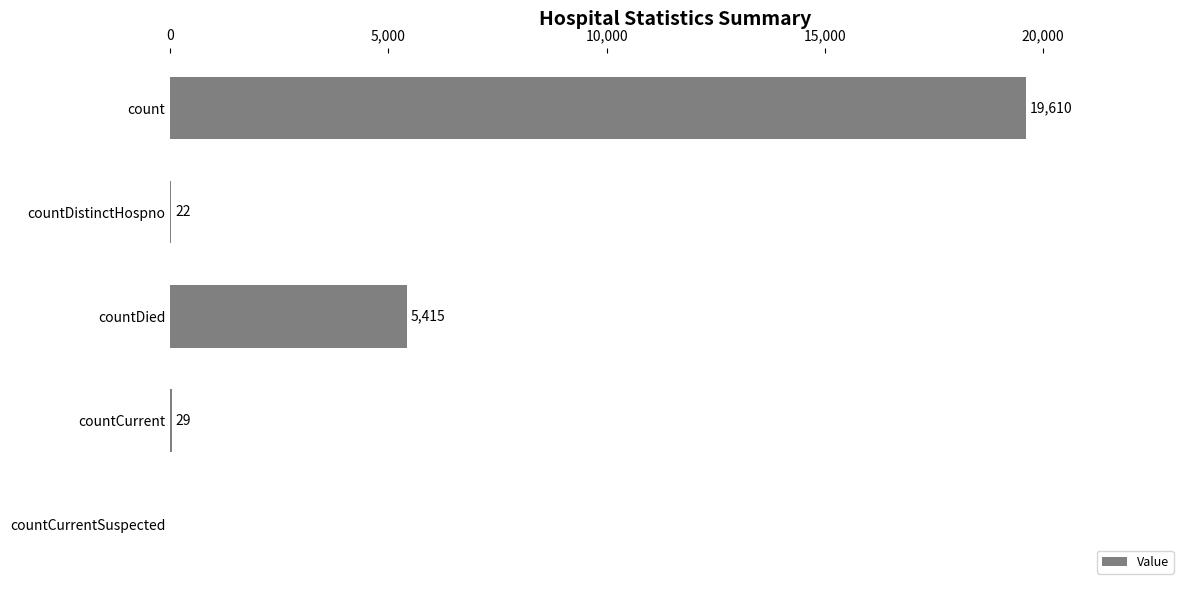

At which label is the value closest to 9805?

countDied